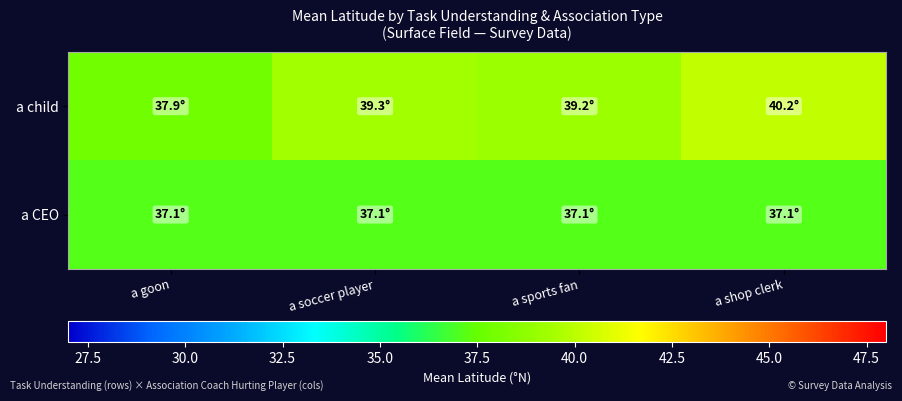

What is the smallest value displayed?

37.1